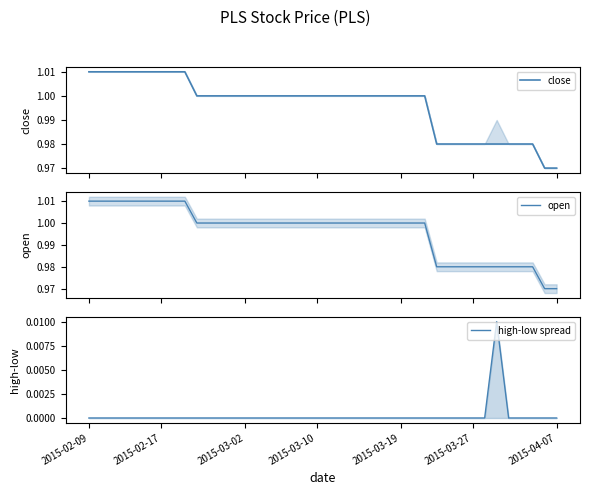

Reading right to left, transcribe all the data shown in this chart.

close: 1.0	1.0	1.0	1.0	1.0	1.0	1.0	1.0	1.0	1.0	1.0	1.0	1.0	1.0	1.0	1.0	1.0	1.0	1.0	1.0	1.0	1.0	1.0	1.0	1.0	1.0	1.0	1.0	1.0	1.0	1.0	1.0	1.0	1.0	1.0	1.0	1.0	1.0	1.0	1.0
open: 1.0	1.0	1.0	1.0	1.0	1.0	1.0	1.0	1.0	1.0	1.0	1.0	1.0	1.0	1.0	1.0	1.0	1.0	1.0	1.0	1.0	1.0	1.0	1.0	1.0	1.0	1.0	1.0	1.0	1.0	1.0	1.0	1.0	1.0	1.0	1.0	1.0	1.0	1.0	1.0
high-low spread: 0.0	0.0	0.0	0.0	0.0	0.0	0.0	0.0	0.0	0.0	0.0	0.0	0.0	0.0	0.0	0.0	0.0	0.0	0.0	0.0	0.0	0.0	0.0	0.0	0.0	0.0	0.0	0.0	0.0	0.0	0.0	0.0	0.0	0.0	0.0	0.0	0.0	0.0	0.0	0.0